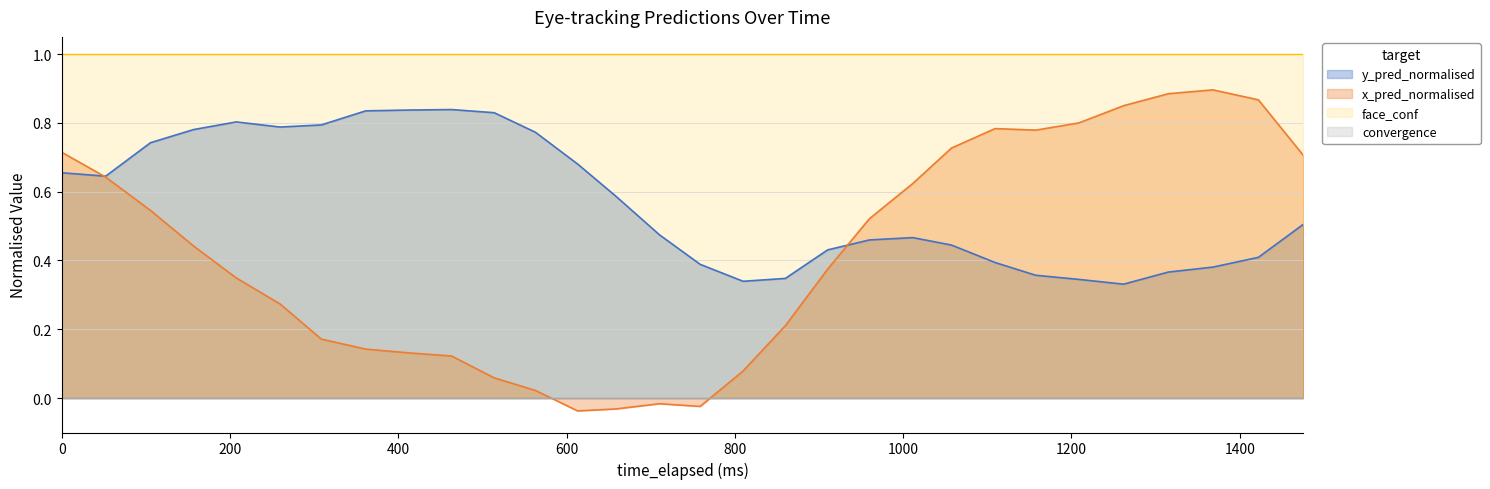

Which series has the widest spread of values?

x_pred_normalised